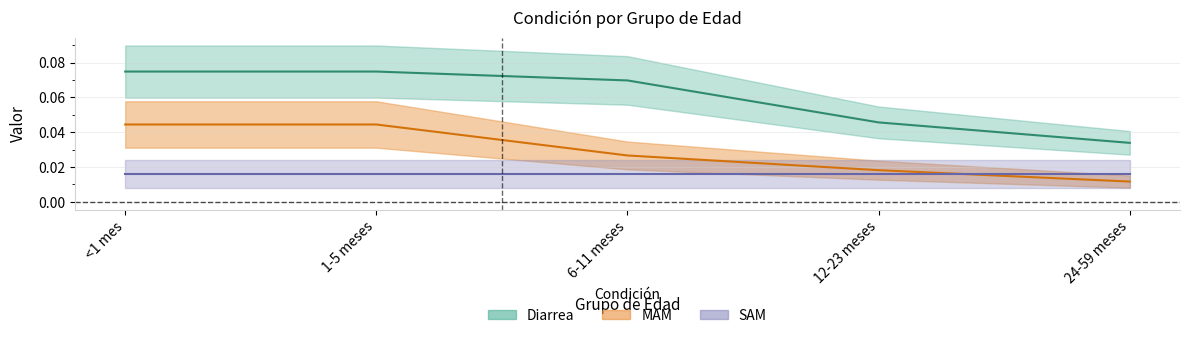

Which label corresponds to the smallest value in the chart?

24-59 meses